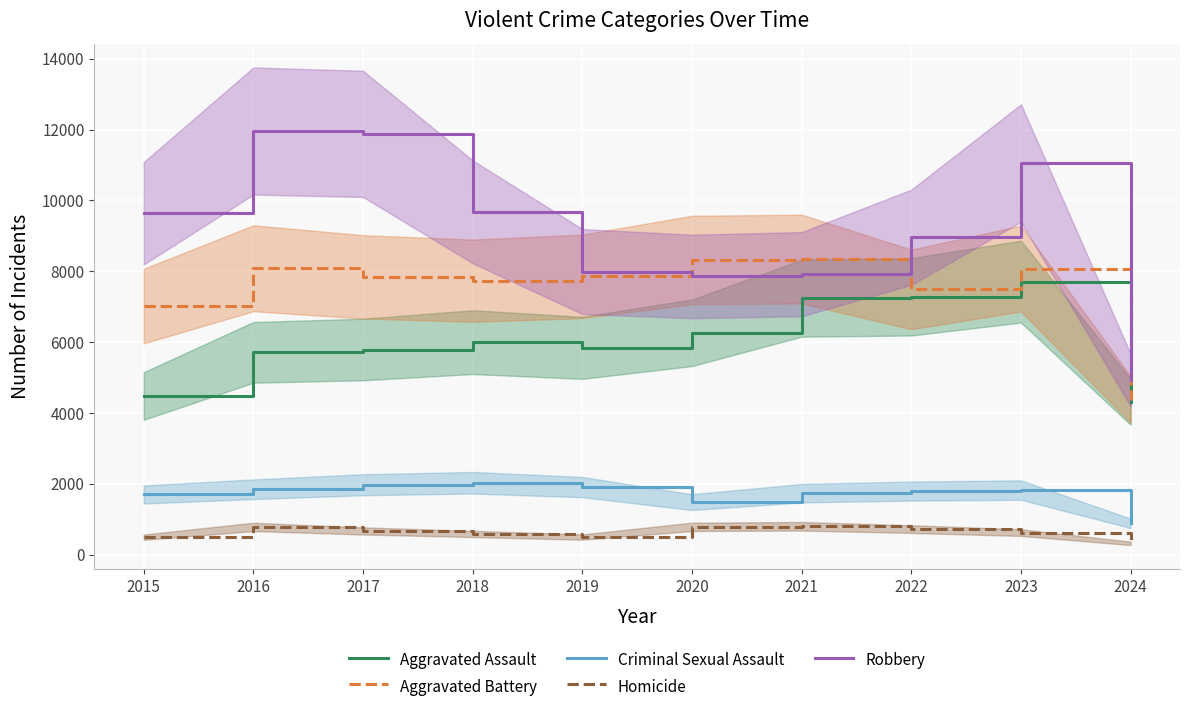

How many values in the Aggravated Battery series are below 7858?

5